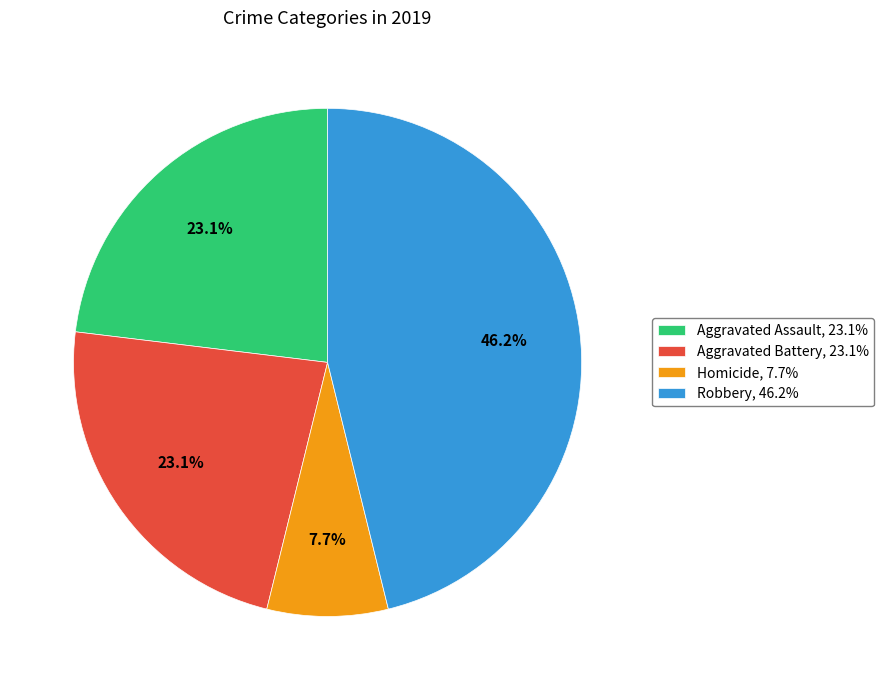

Does any single category account for the majority?

No